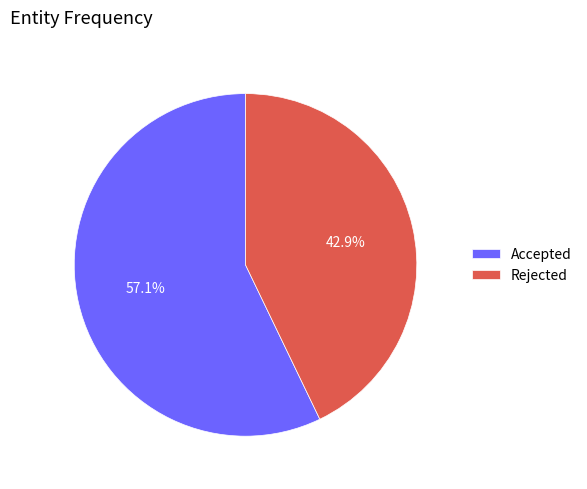

To the nearest percent, what is the difference between the largest and smallest slice percentages?

14%